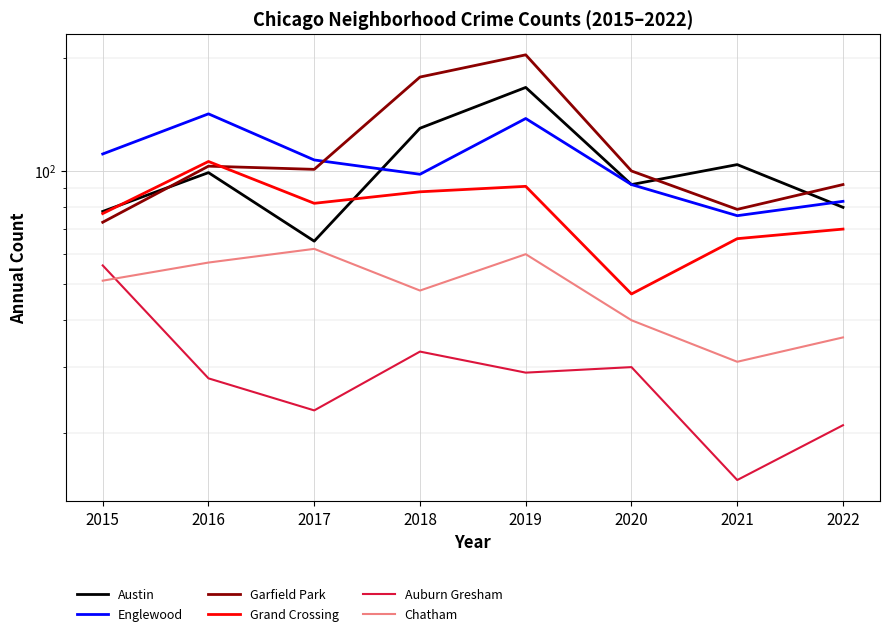

Which series has the widest spread of values?

Garfield Park